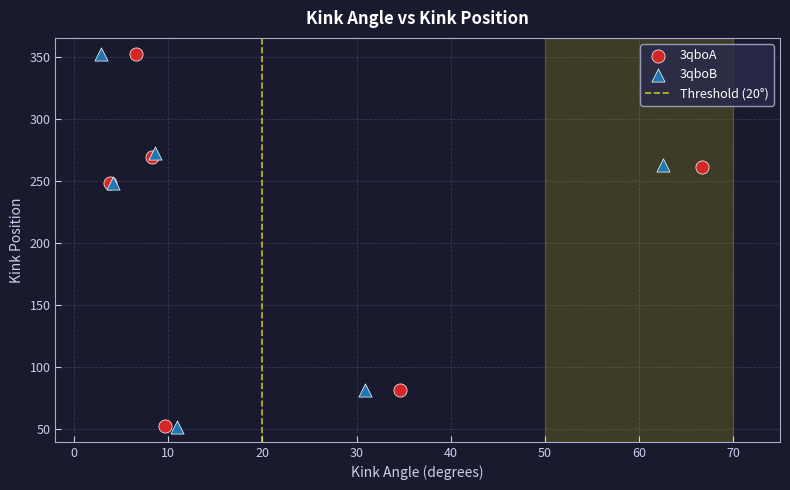

Which series has the widest spread of Y values?

3qboB